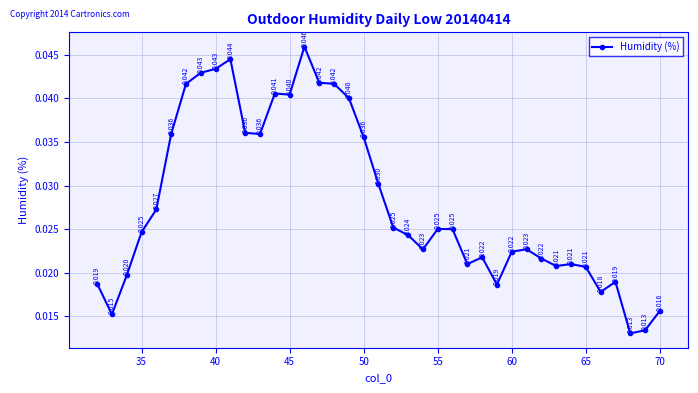

True or false: there are more than 1 points higher than both neighbors.

True